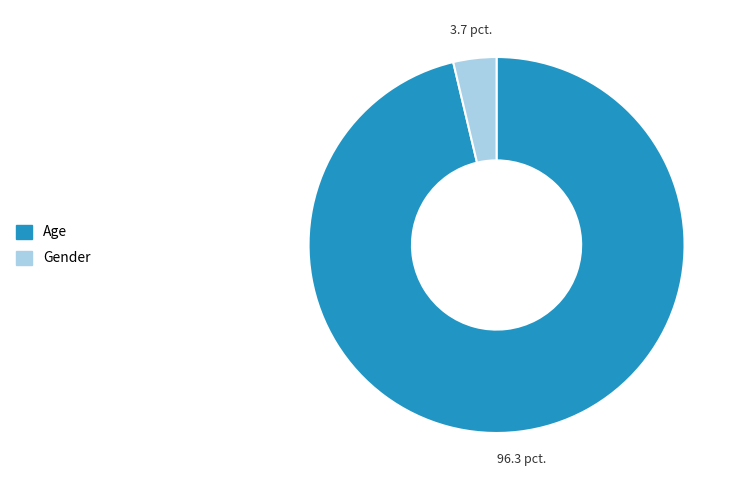

Between Age and Gender, which is larger?

Age